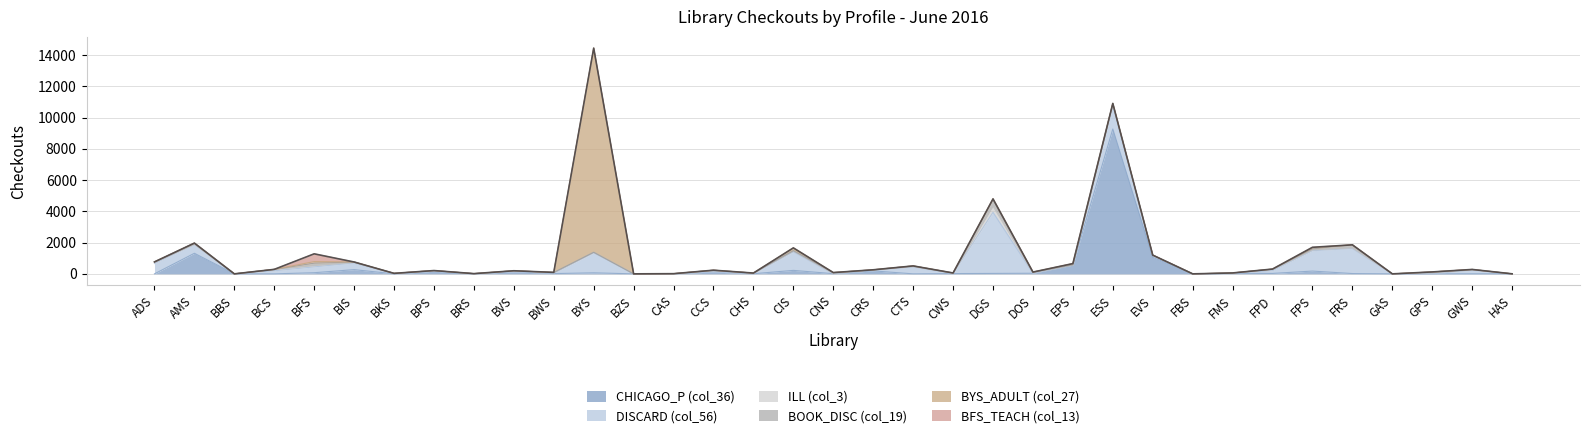

At FBS, list the series in order from smallest to largest.

CHICAGO_P (col_36), DISCARD (col_56), ILL (col_3), BOOK_DISC (col_19), BYS_ADULT (col_27), BFS_TEACH (col_13)